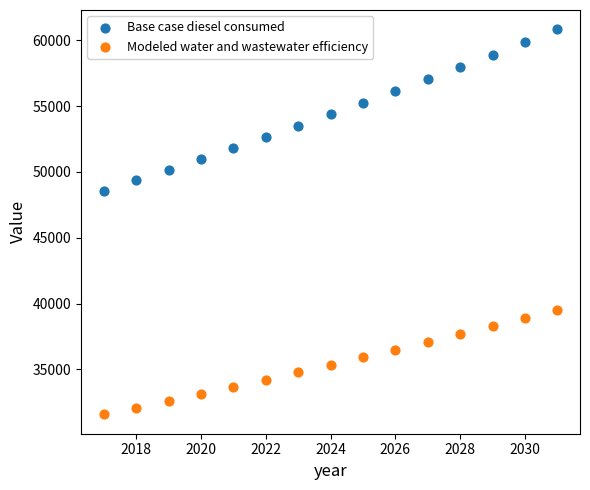

What are all the series names shown in the legend?

Base case diesel consumed, Modeled water and wastewater efficiency